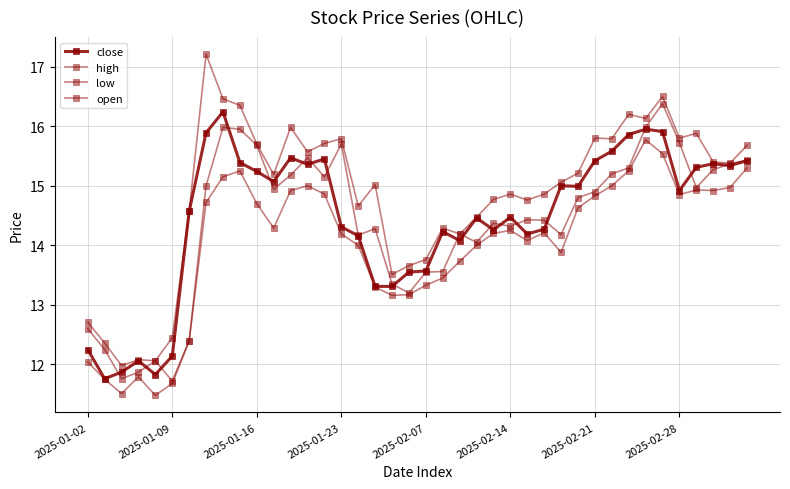

How many categories are shown in the chart?

40